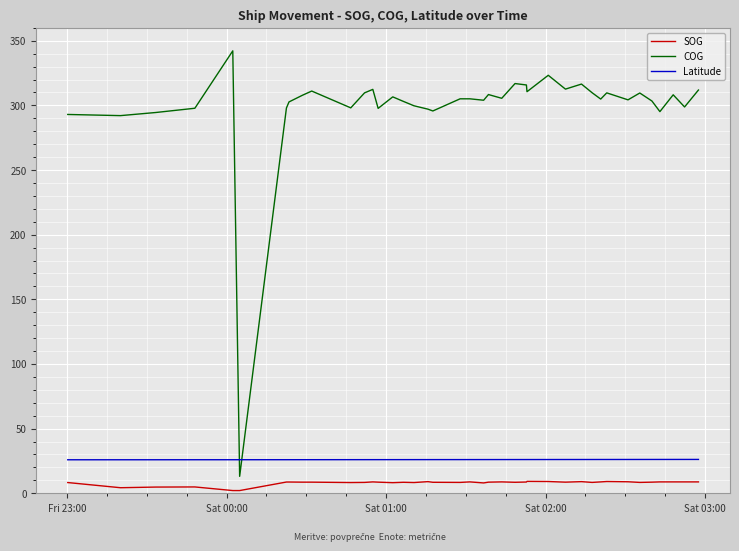

Which series has the widest spread of values?

COG